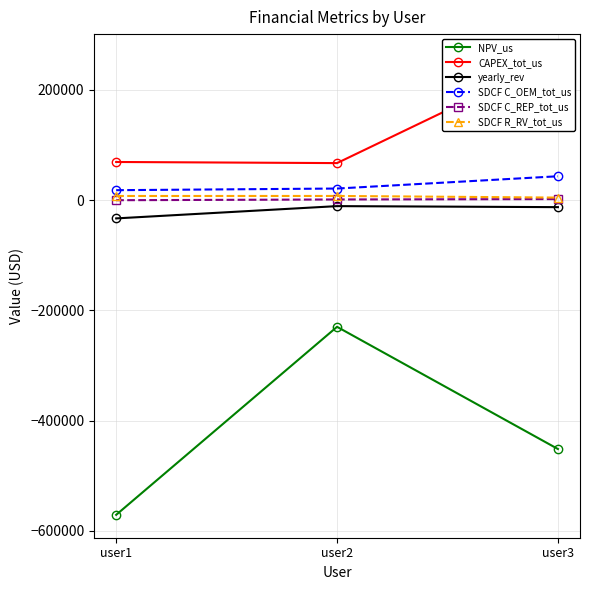

What is the total value across all series at user1?

-508461.1